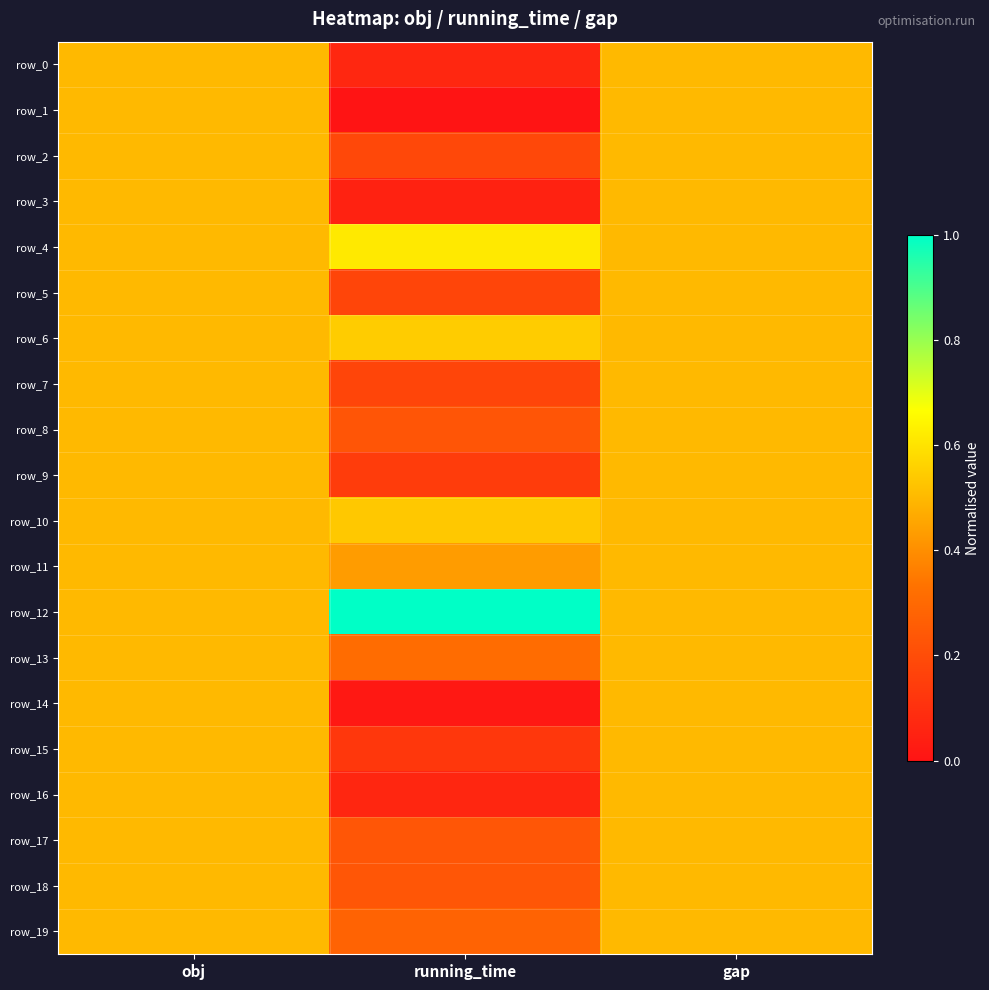

True or false: row_6 has a value of 0.5 at gap.

True